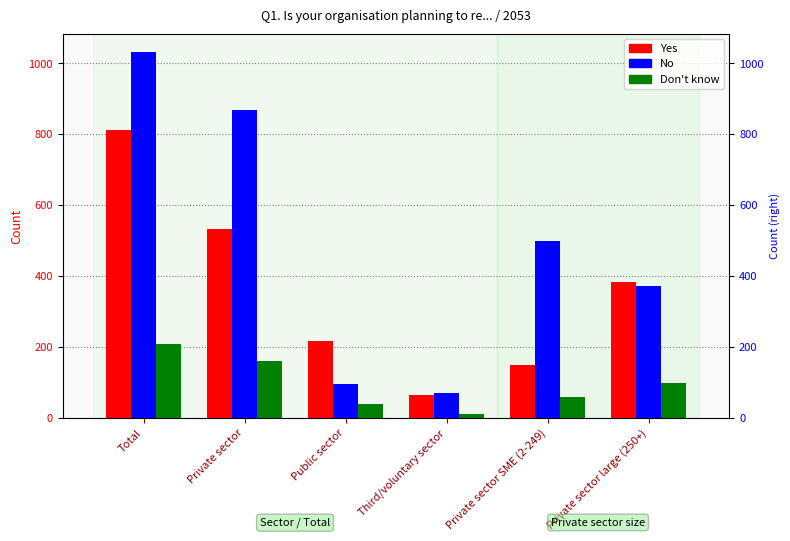

How many groups of bars are there?

6